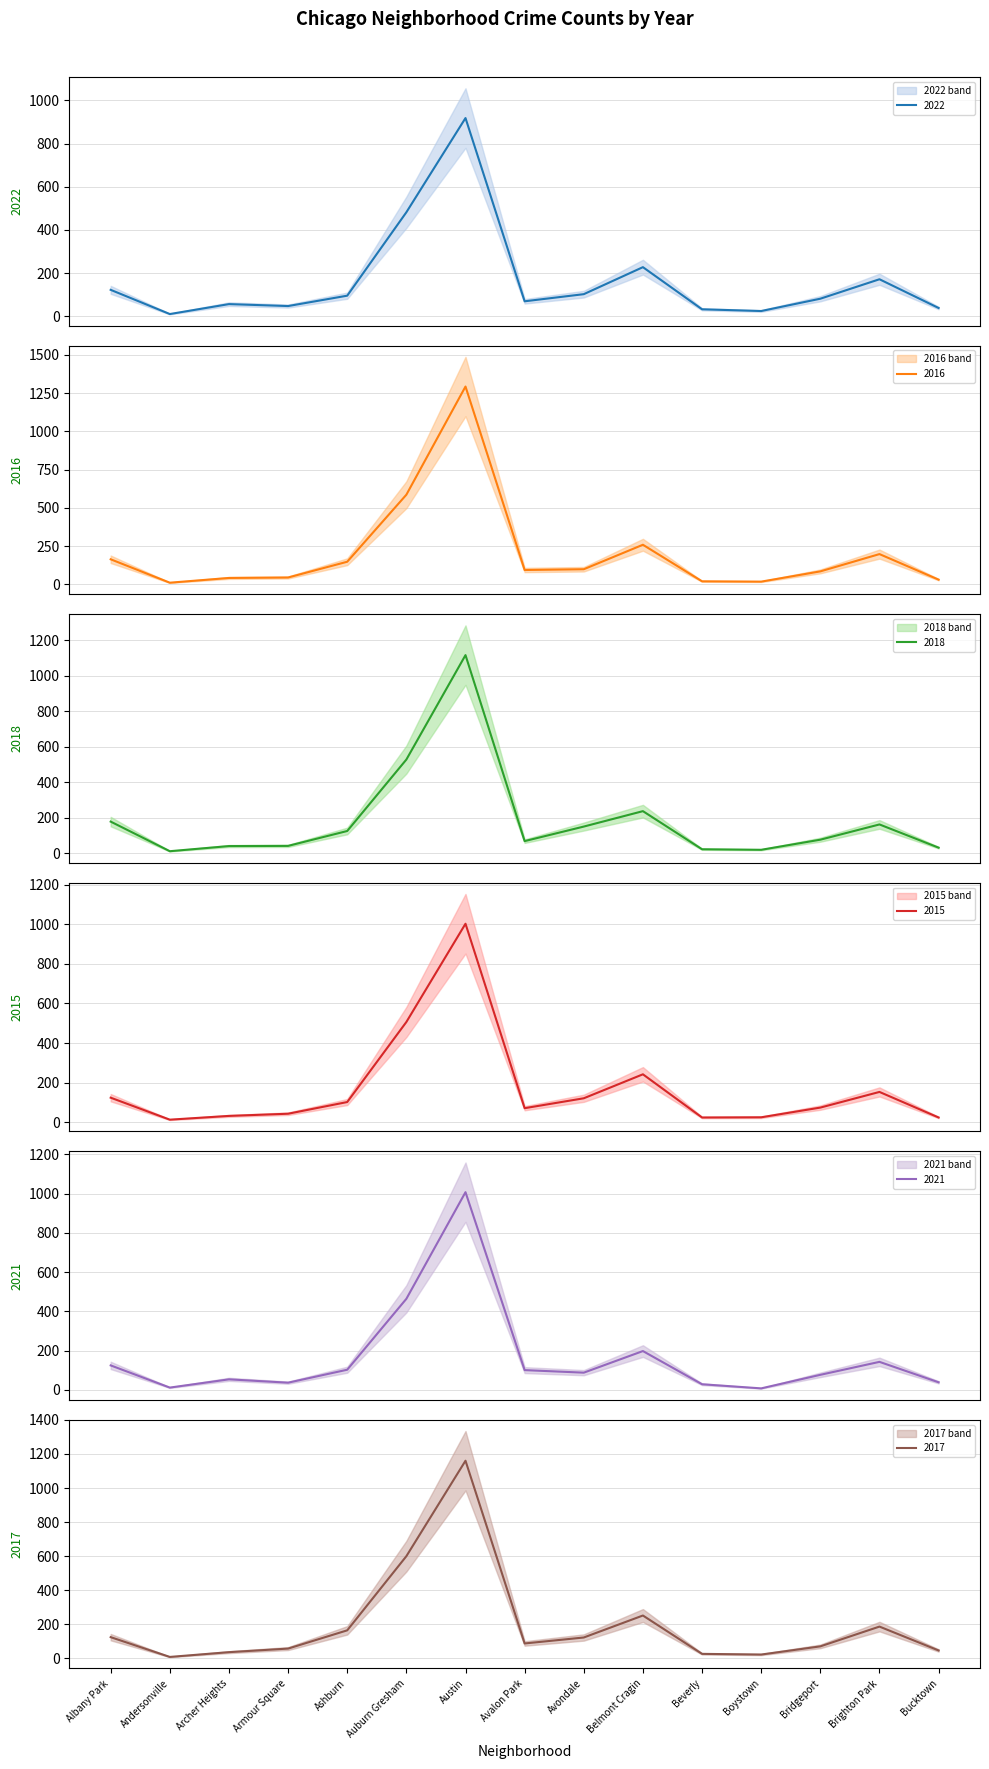

In 2017, how many points are higher than both neighbors (excluding endpoints)?

3